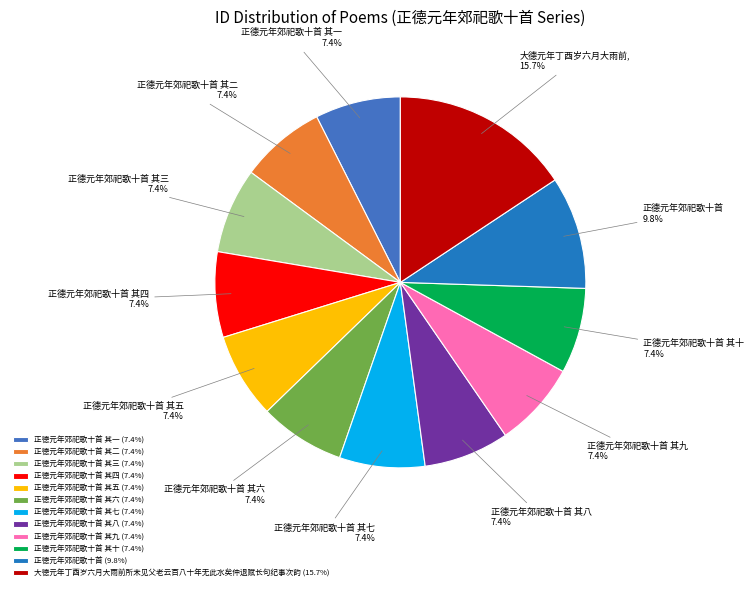

Count the number of slices in the pie.

12